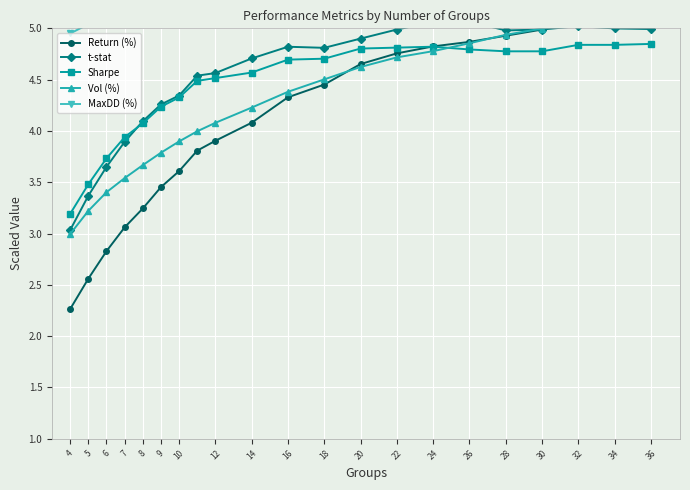

What is the sum of all Return (%) values?

86.1